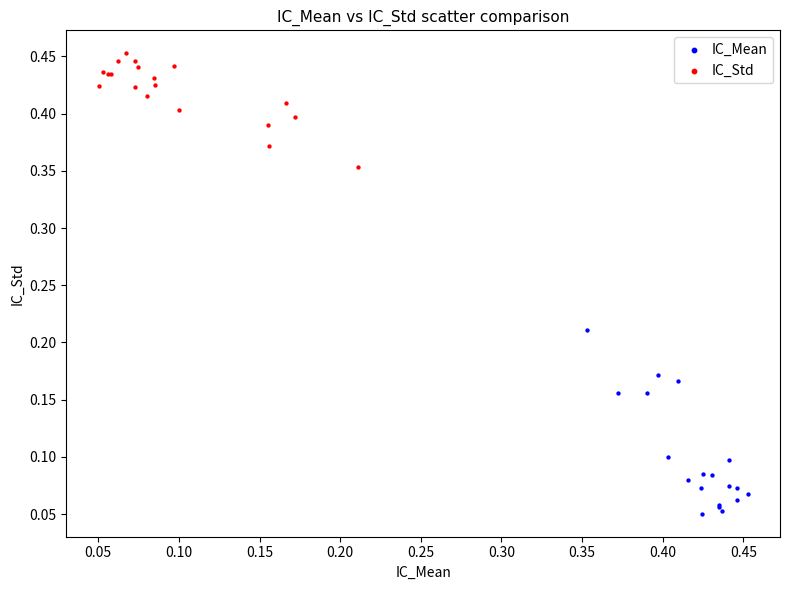

Which series contains the lowest Y value?

IC_Mean